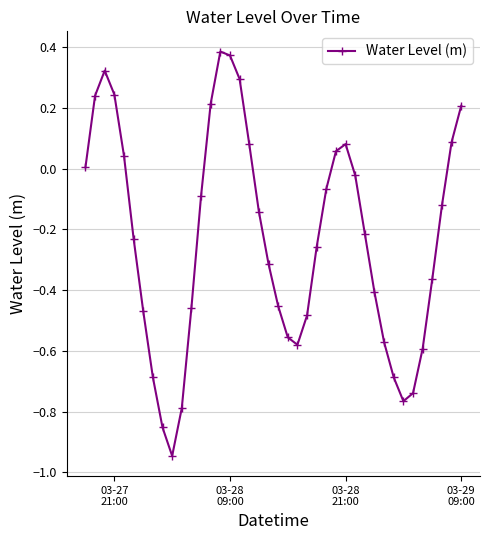

How many interior local peaks (higher than both neighbors) does the data have?

3